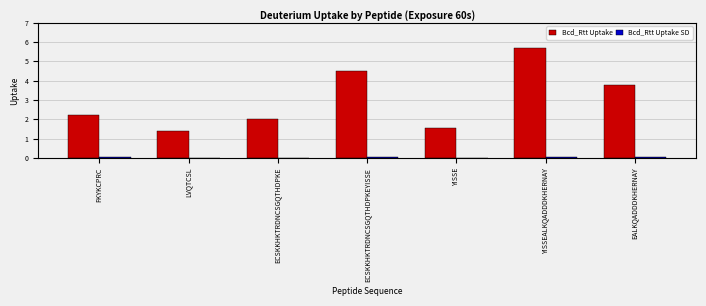

The Bcd_Rtt Uptake series shows 8.1 at ECSKKHKTRDNCSGQTHDPKEYISSE. True or false?

False